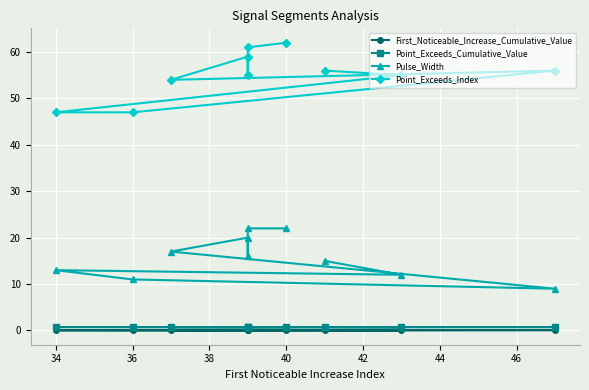

Which series has the widest spread of values?

Point_Exceeds_Index